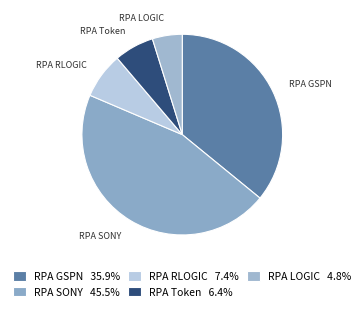

Do RPA RLOGIC and RPA GSPN together represent more than half of the pie?

No